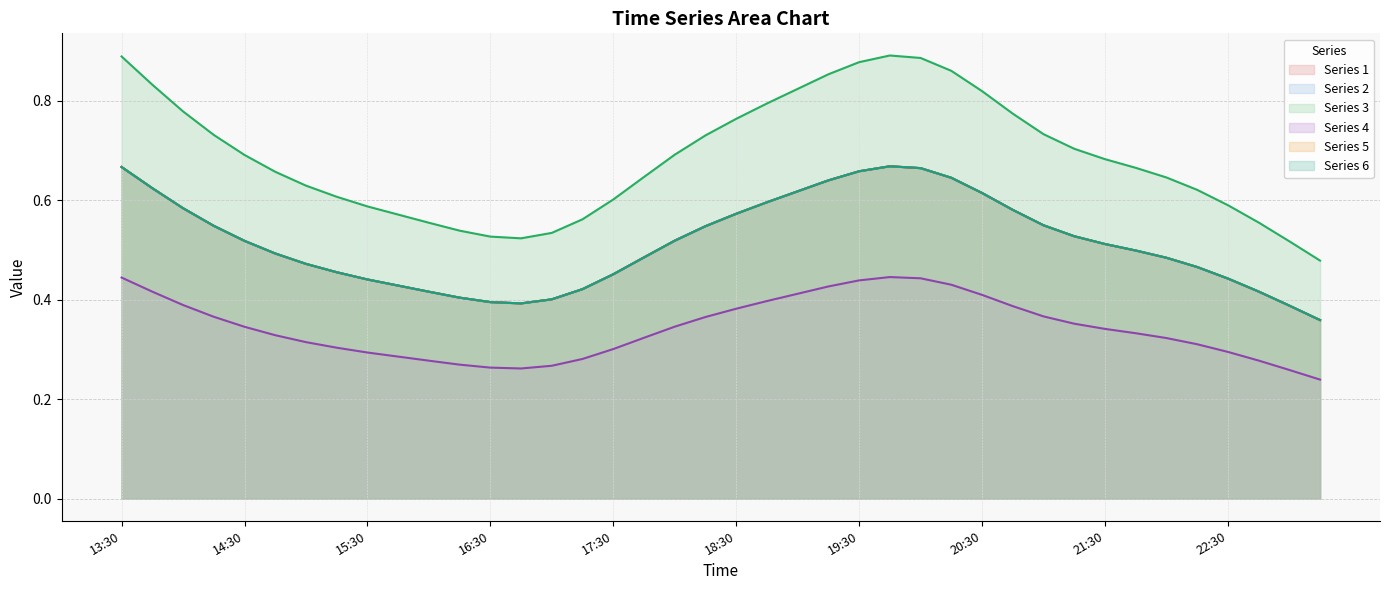

In 6, how many points are higher than both neighbors (excluding endpoints)?

1